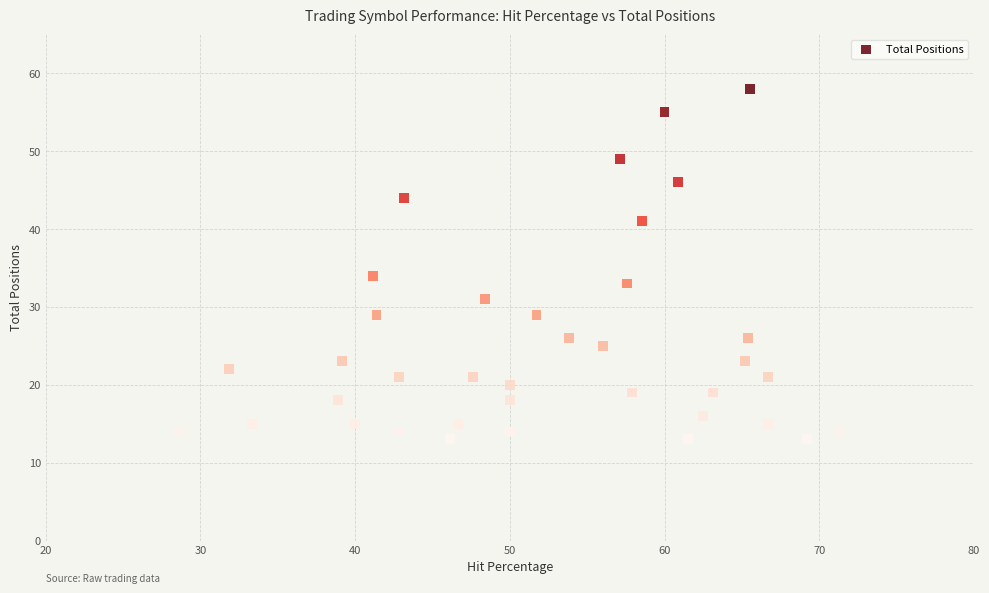

What Y value in the scatter plot is closest to 35?

34